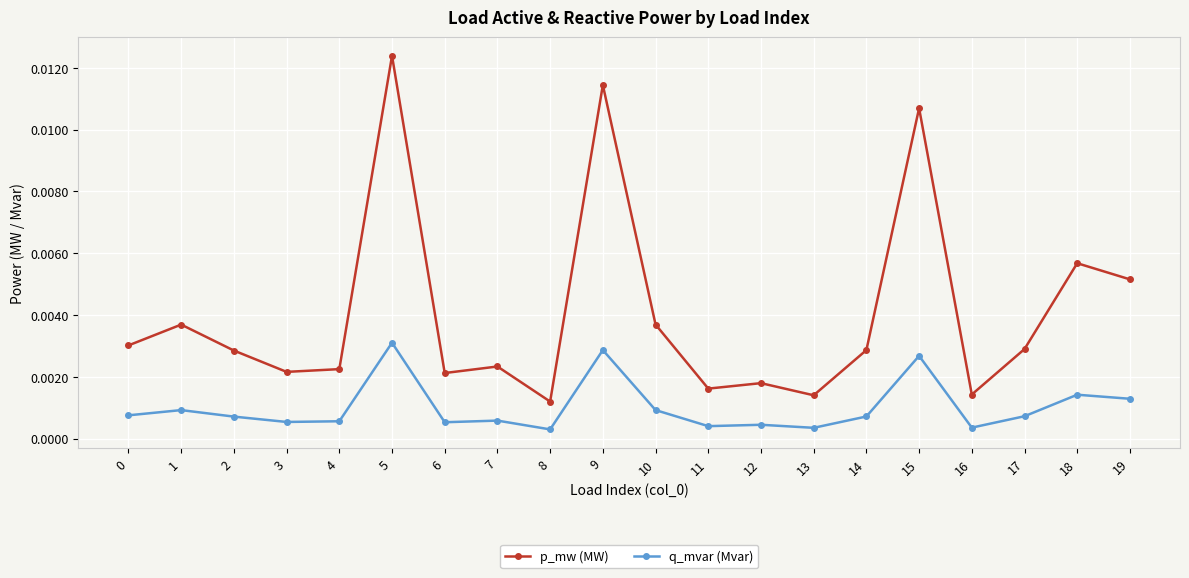

How many series are shown in this chart?

2